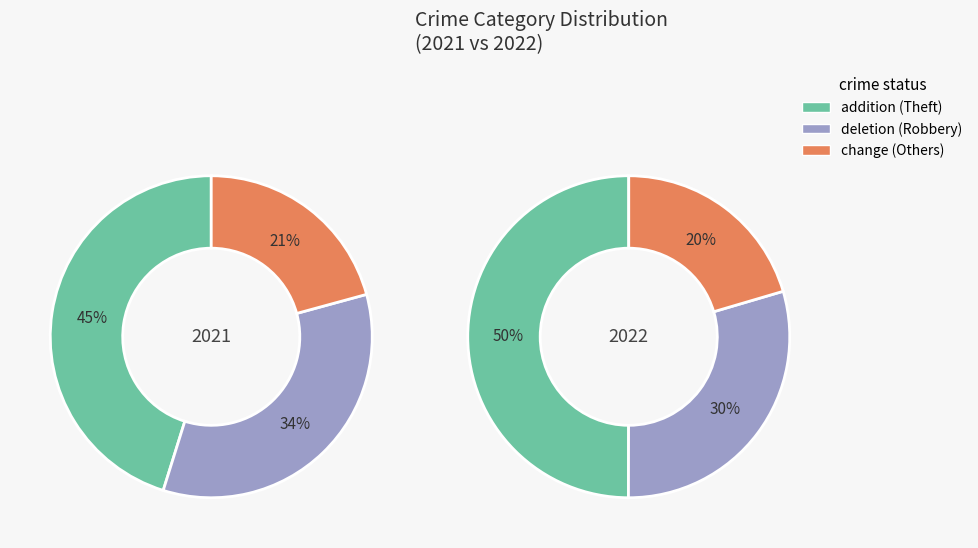

True or false: 4 accounts for 38% of the total.

False